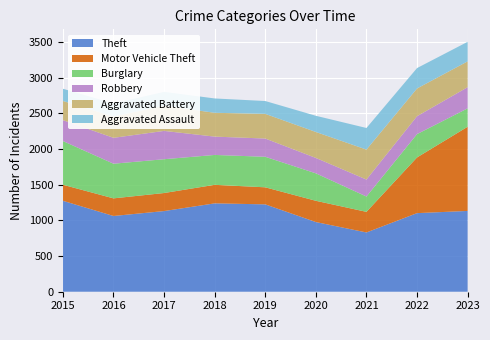

Reading left to right, extract all data points from this chart.

Theft: 2015=1275	2016=1062	2017=1131	2018=1239	2019=1225	2020=977	2021=831	2022=1102	2023=1133
Motor Vehicle Theft: 2015=225	2016=247	2017=253	2018=260	2019=239	2020=298	2021=289	2022=781	2023=1180
Burglary: 2015=613	2016=486	2017=474	2018=419	2019=428	2020=385	2021=215	2022=327	2023=258
Robbery: 2015=293	2016=363	2017=397	2018=257	2019=256	2020=216	2021=238	2022=251	2023=297
Aggravated Battery: 2015=269	2016=299	2017=353	2018=334	2019=346	2020=364	2021=420	2022=389	2023=362
Aggravated Assault: 2015=171	2016=184	2017=195	2018=201	2019=180	2020=227	2021=303	2022=286	2023=274